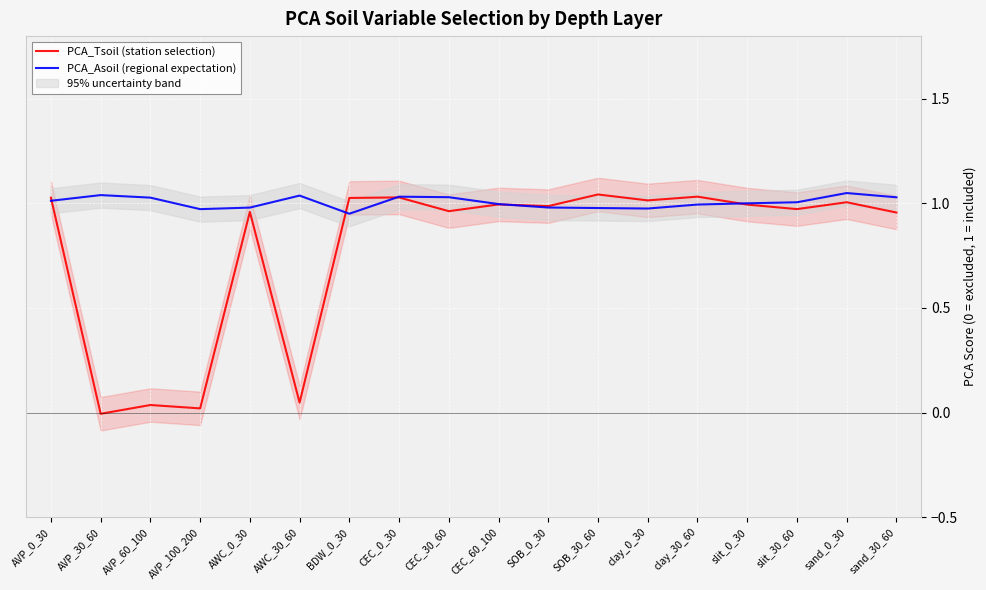

Is it true that PCA_Tsoil (station selection) equals 1.0 at CEC_60_100?

True